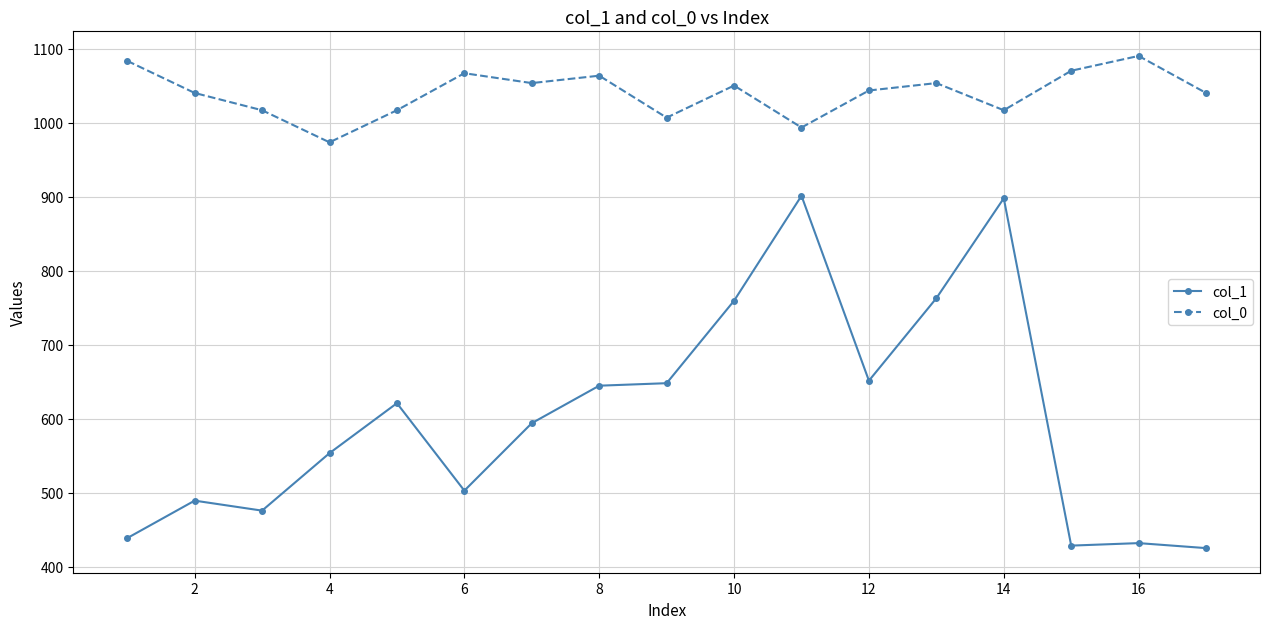

Which series has the largest total across all categories?

col_0